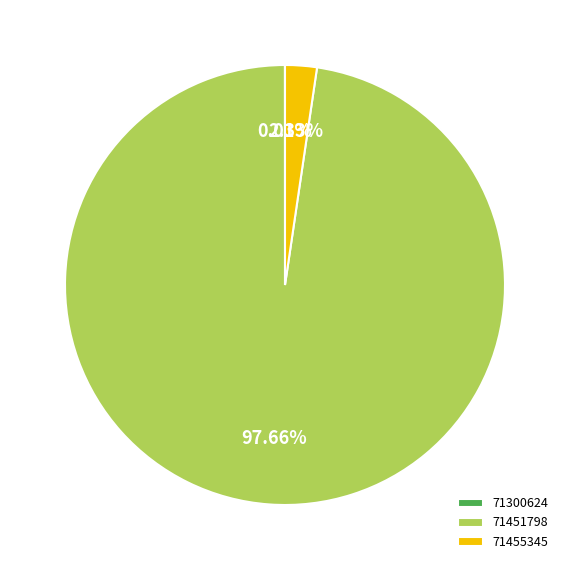

Which has a higher value, 71455345 or 71451798?

71451798